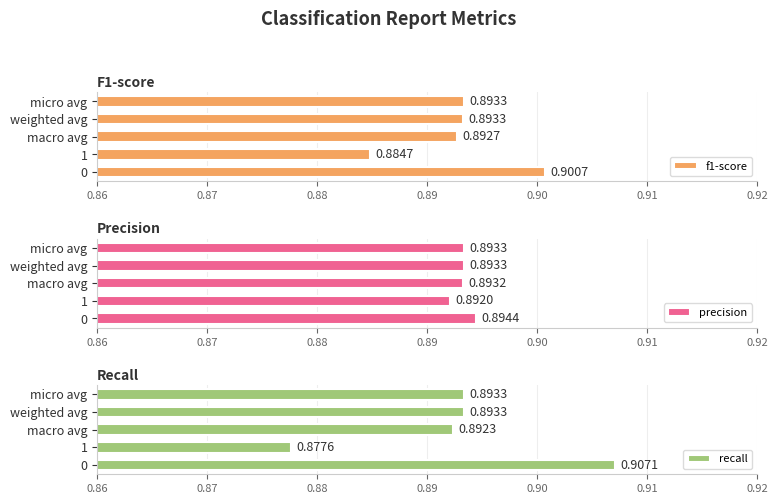

Which has a higher value, 1 or macro avg?

macro avg